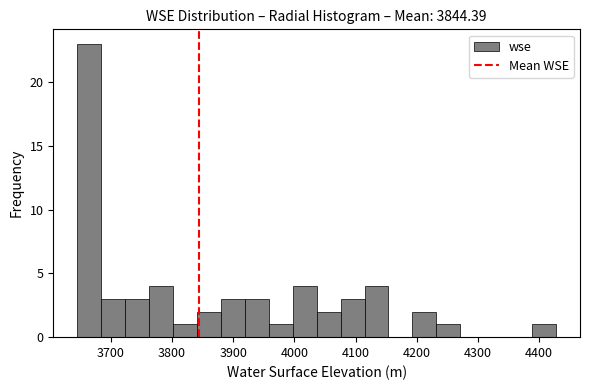

Read against the x-axis, roughly where is the centre of the tallest bar?

3660